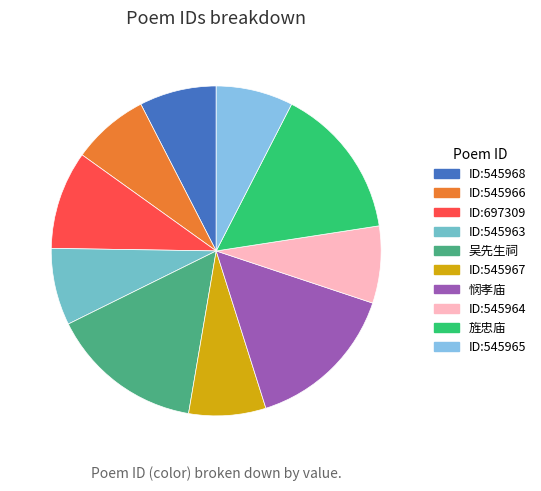

How many slices are in this pie chart?

10